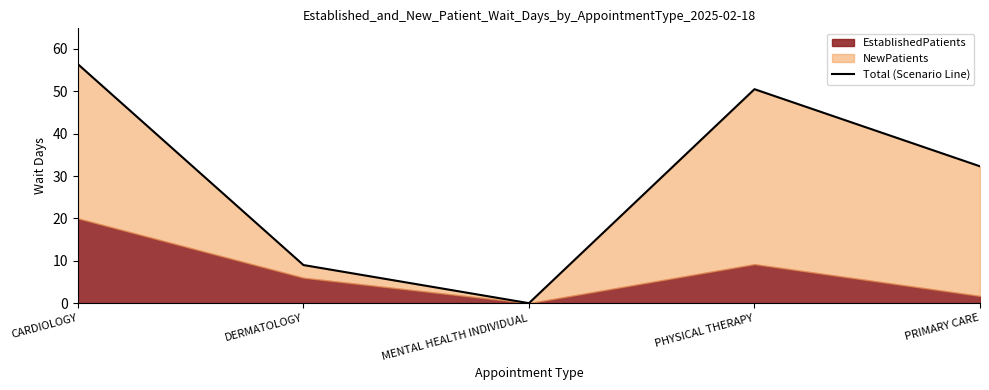

What is the change in value from DERMATOLOGY to MENTAL HEALTH INDIVIDUAL?

-9.0